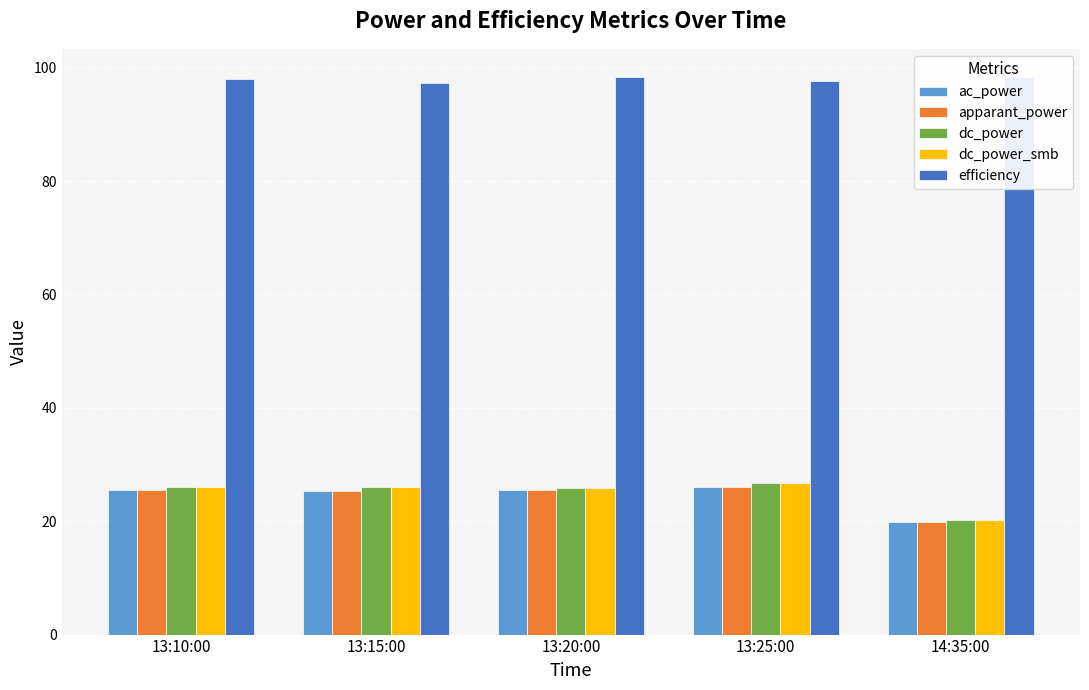

Are the bars grouped side by side (vs. stacked)?

Yes